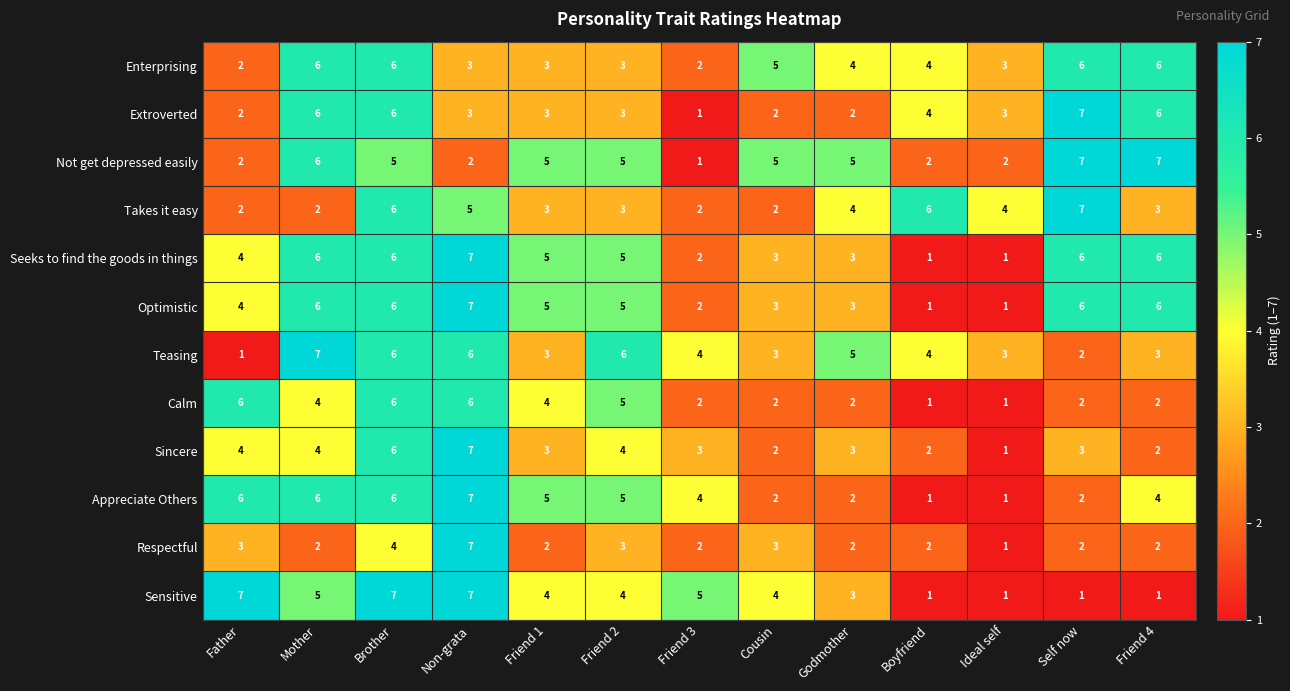

At how many categories does at least one series exceed 1?

13